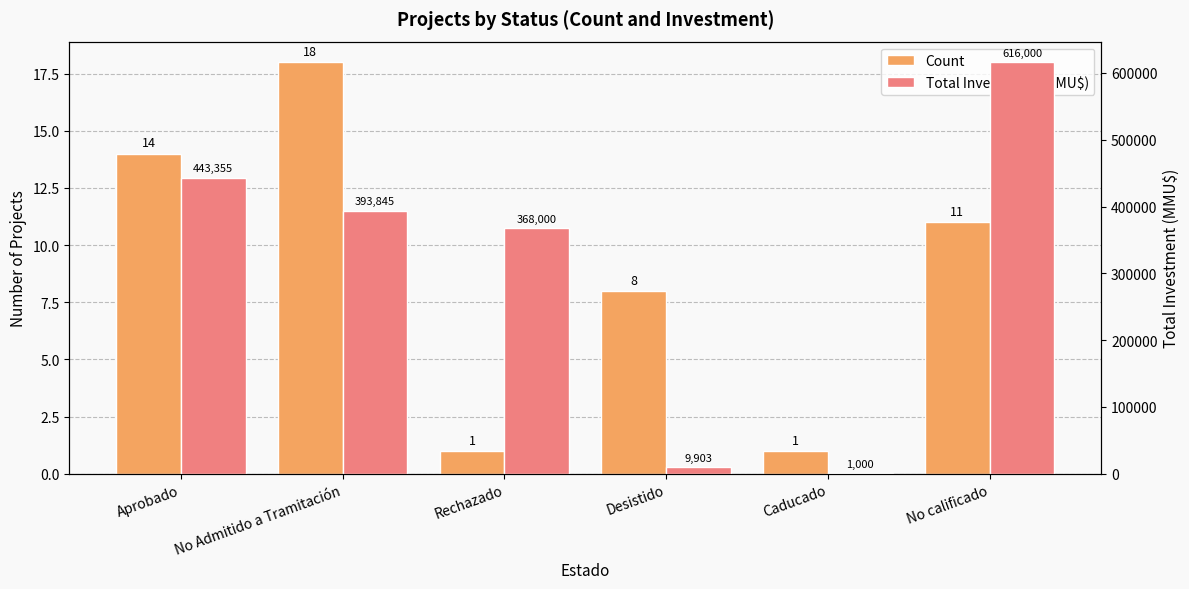

What is the minimum value for Count?

1